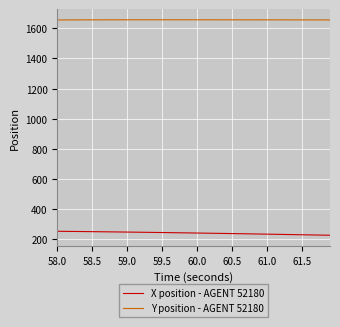

Rank the series by their maximum value, from highest to lowest.

Y position - AGENT 52180, X position - AGENT 52180